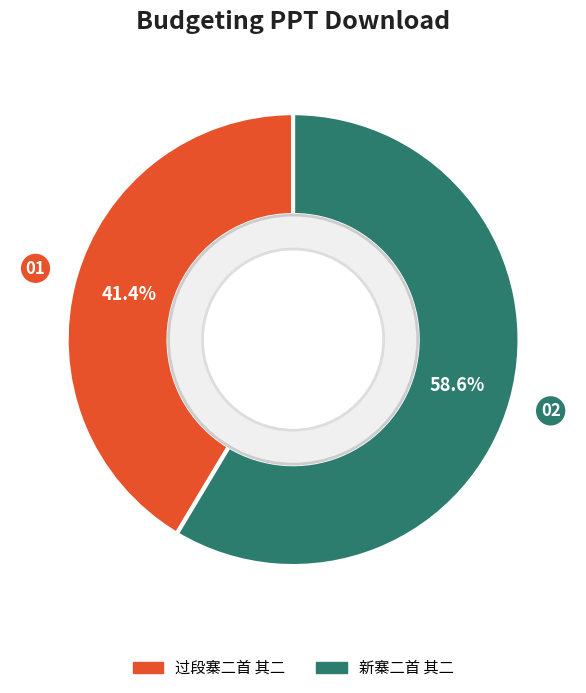

To the nearest percent, what portion does 新寨二首 其二 represent?

59%